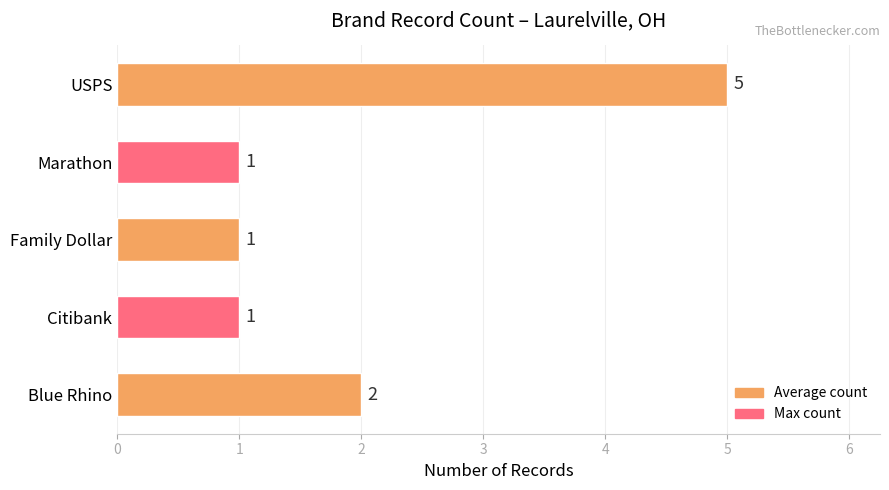

Reading bottom to top, list all the values displayed in this chart.

2	1	1	1	5